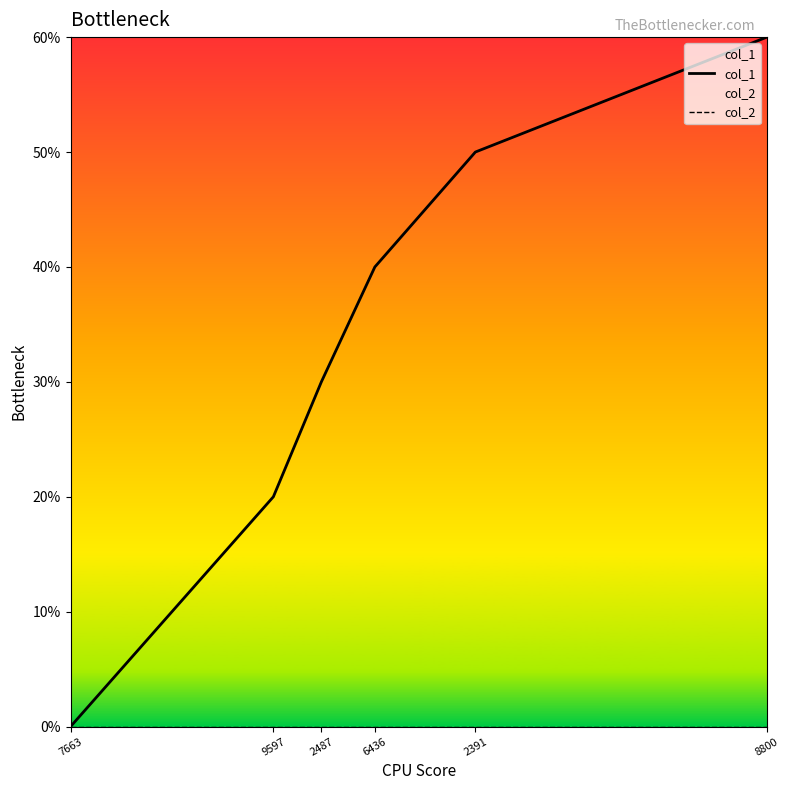

At which label does col_1 first exceed 4?

2391